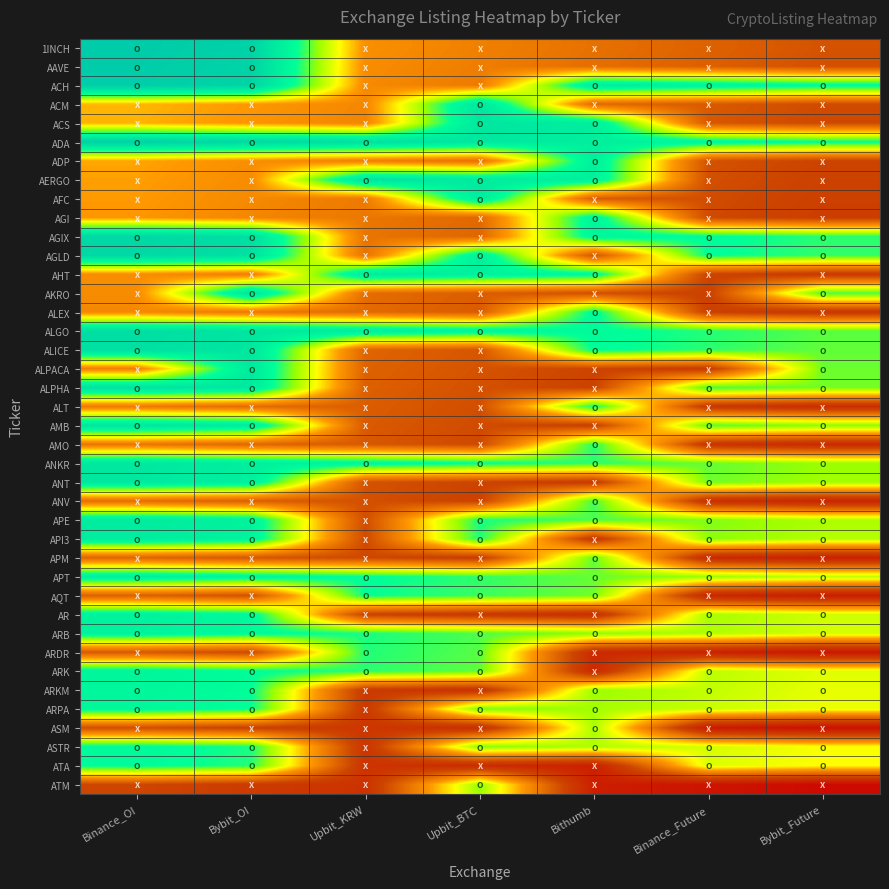

What is the total value across all series at Binance_OI?

26.1